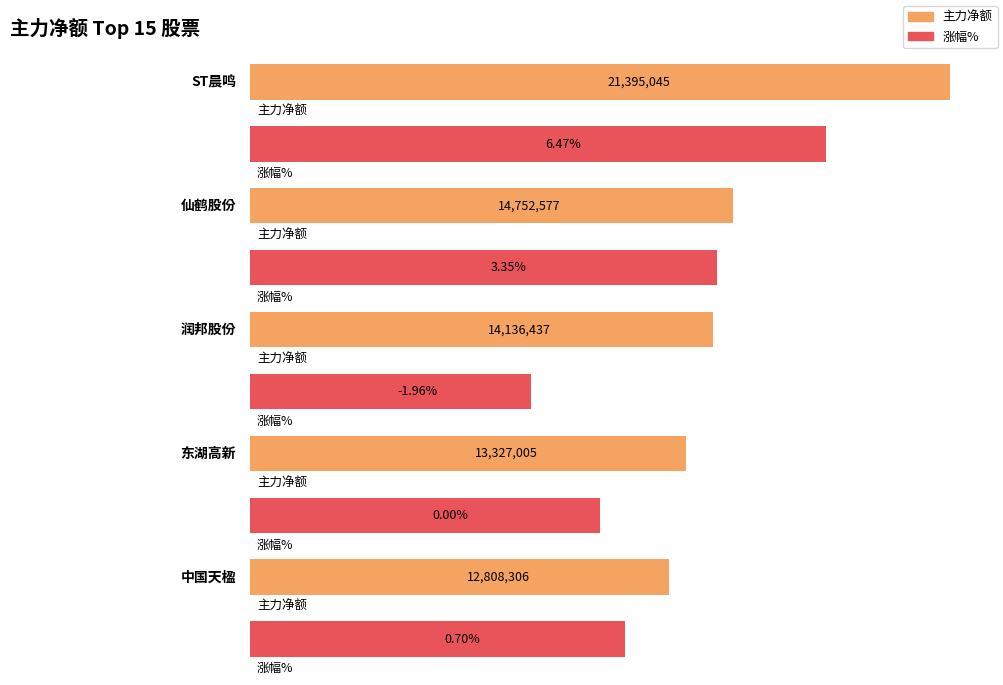

What position from the right is 仙鹤股份?

14